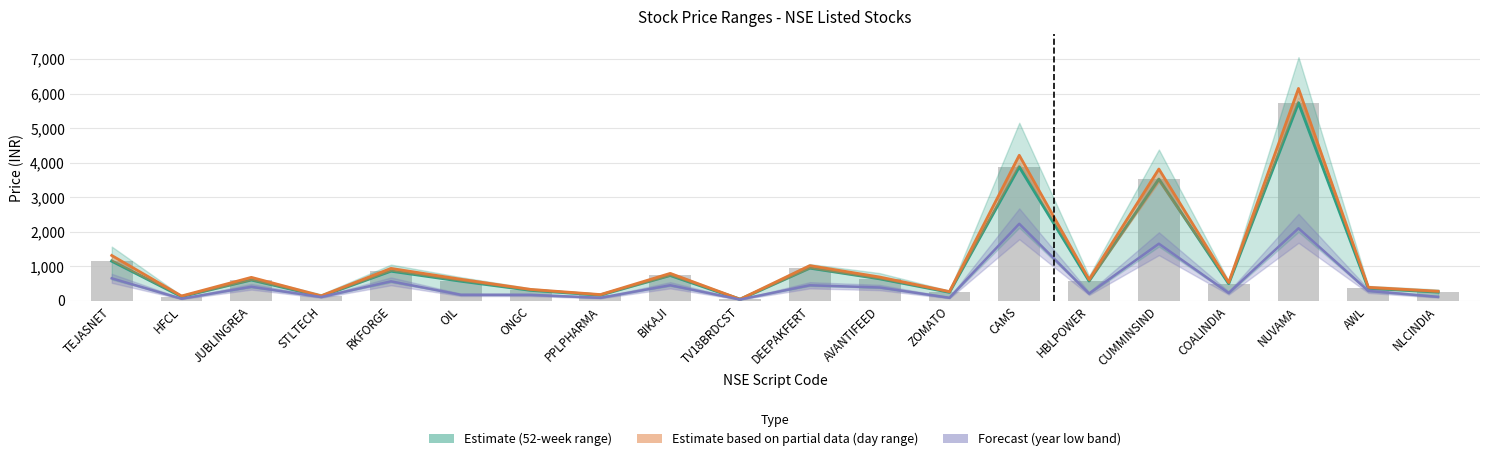

Reading left to right, extract all data points from this chart.

1151.0	123.7	605.5	132.2	860.9	571.3	306.1	167.7	735.8	43.4	948.6	639.5	249.1	3880.2	576.0	3522.1	499.6	5735.1	364.4	254.3